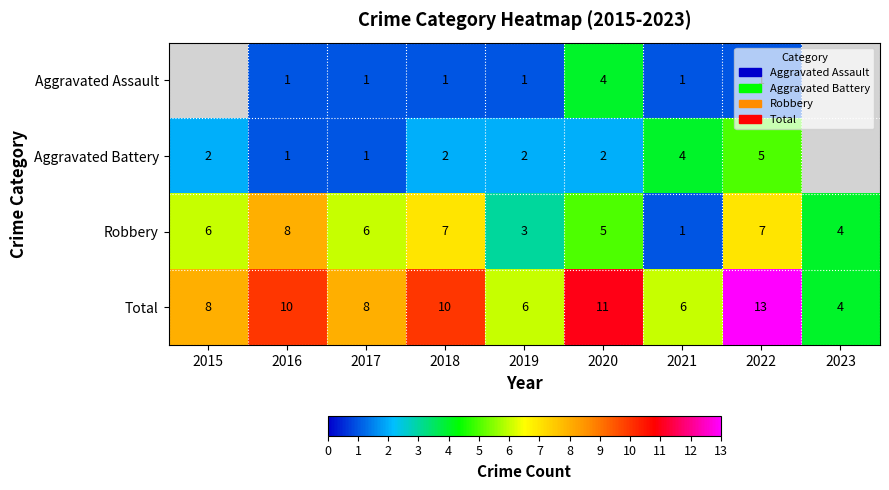

How many Robbery values are between 4 and 7?

6